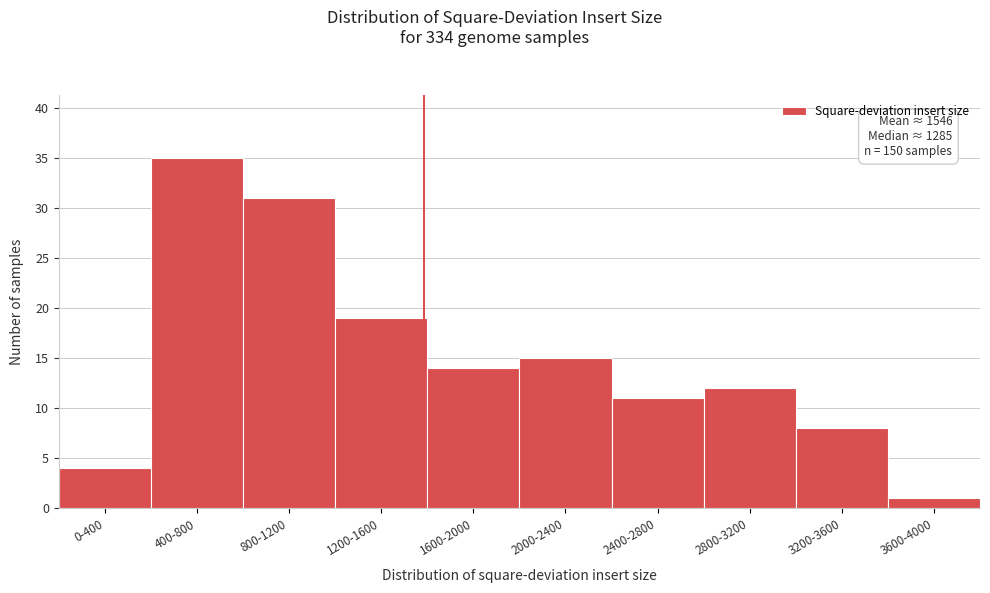

Reading right to left, list all the values displayed in this chart.

3600-4000=1	3200-3600=8	2800-3200=12	2400-2800=11	2000-2400=15	1600-2000=14	1200-1600=19	800-1200=31	400-800=35	0-400=4